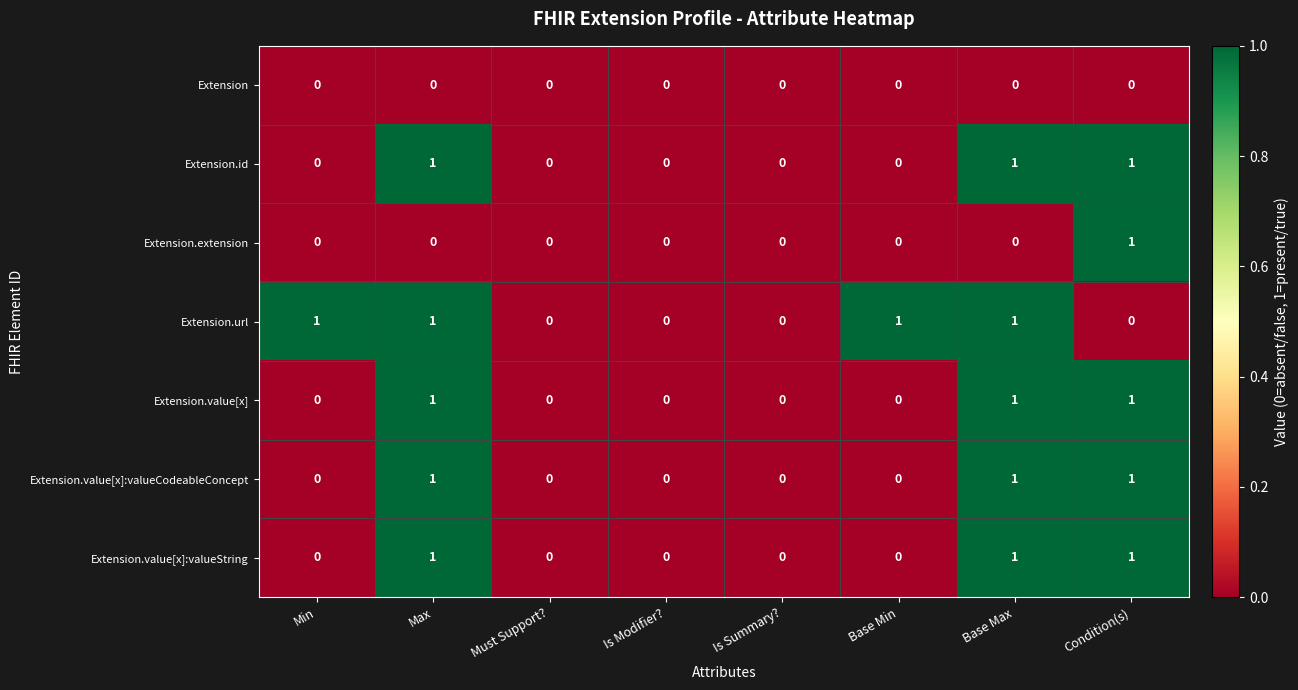

Is the value of Extension.extension at Base Min greater than the value of Extension.id at Base Max?

No